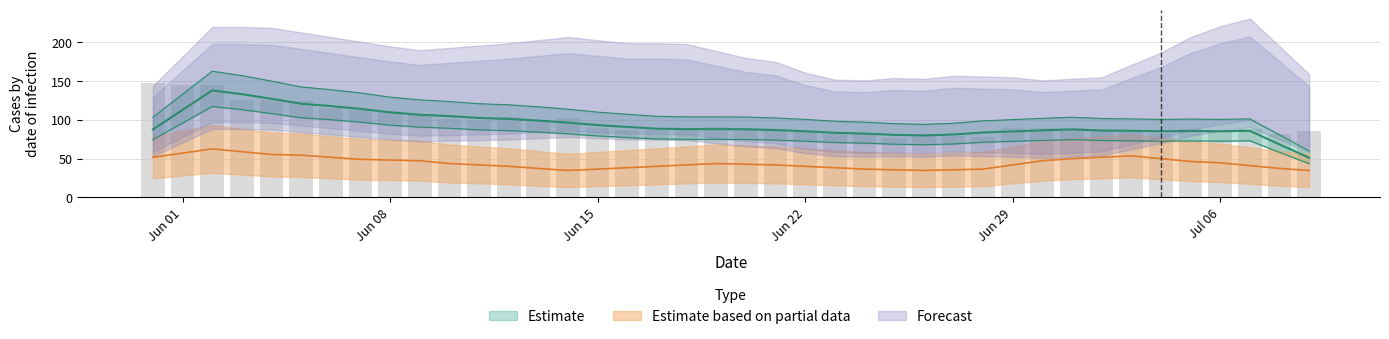

Between 24 and 12, which is larger?

12